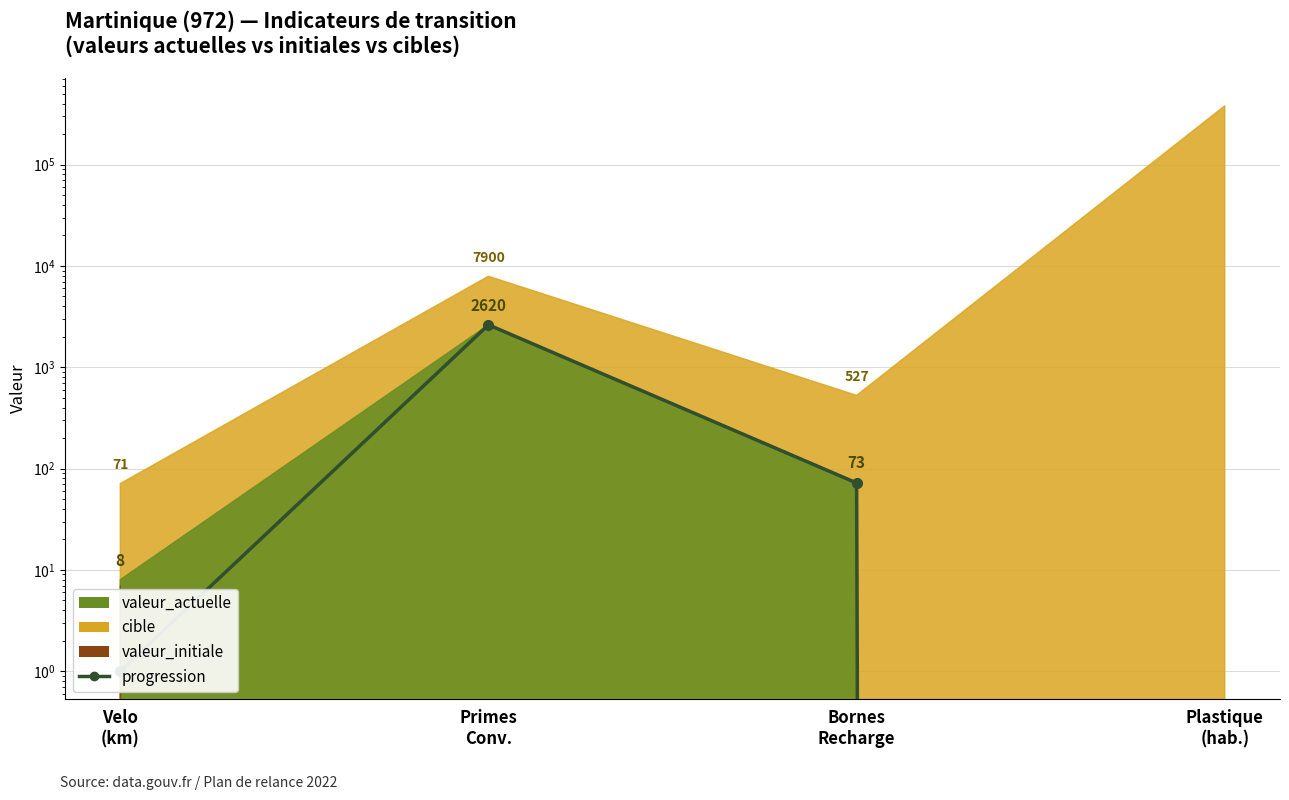

What is the approximate value at Bornes
Recharge, to the nearest 50?

50